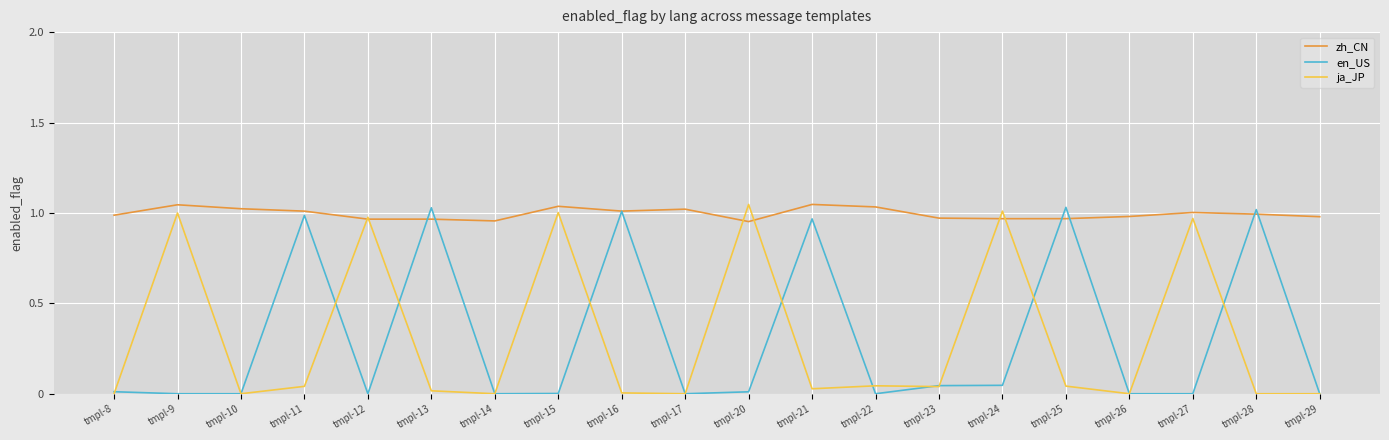

The zh_CN series shows 1.0 at tmpl-28. True or false?

True